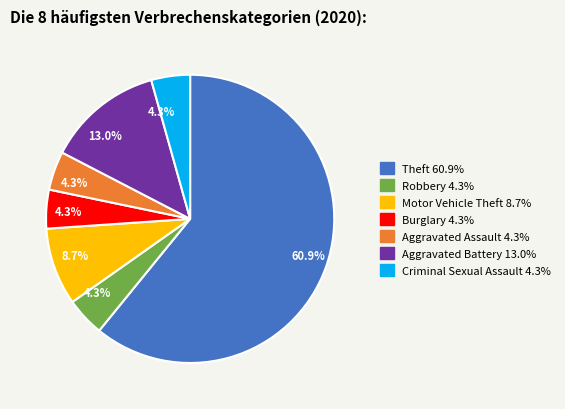

Does any single category account for the majority?

Yes